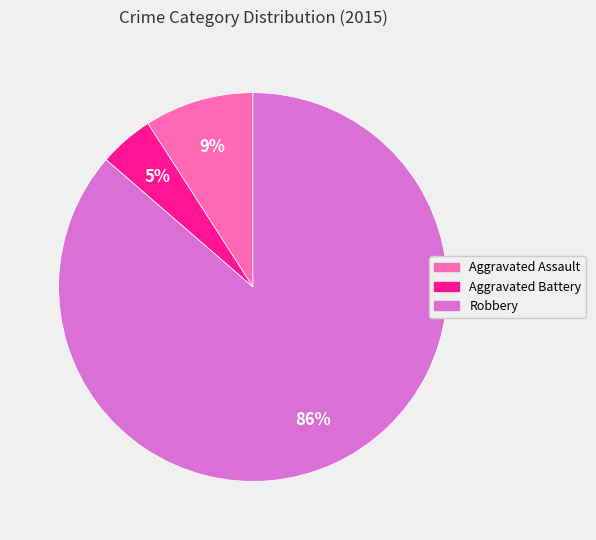

To the nearest percent, what is the average slice percentage?

33%